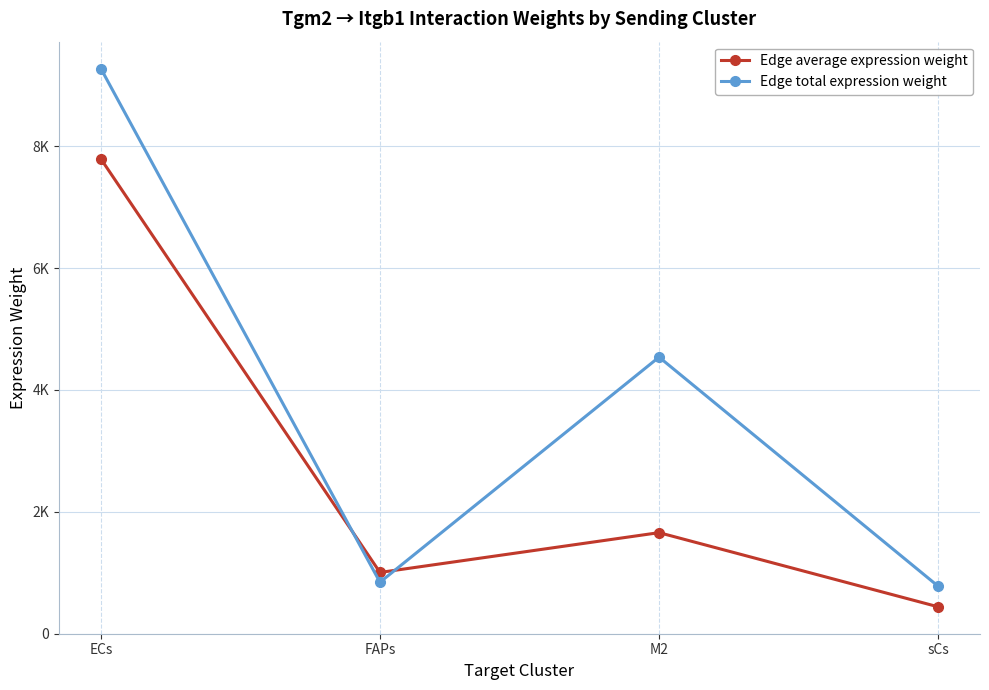

Does the chart display data point markers on the line(s)?

Yes